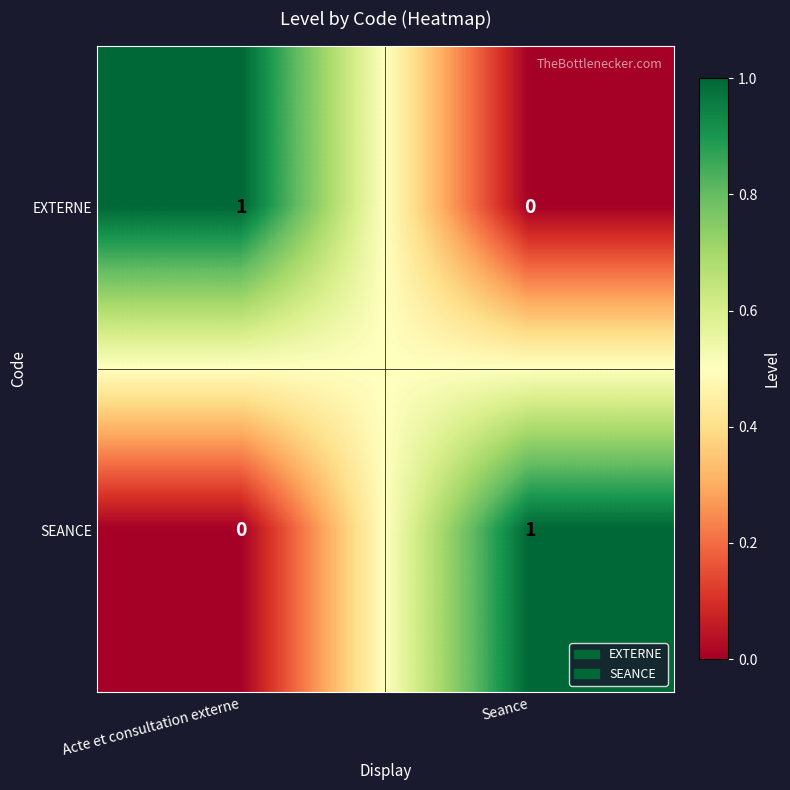

The value of EXTERNE at Acte et consultation externe is 1. True or false?

True